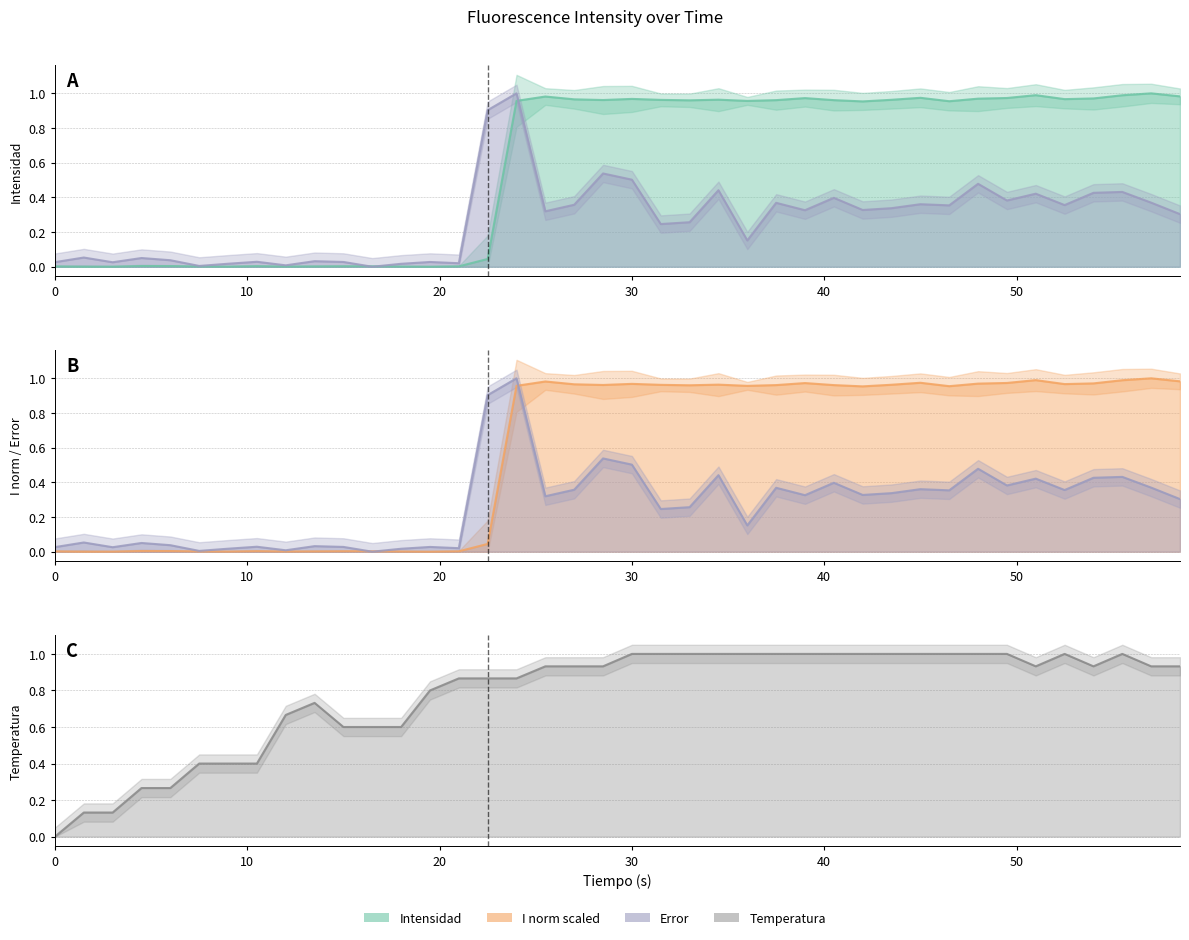

What is the greatest value displayed?

1.0